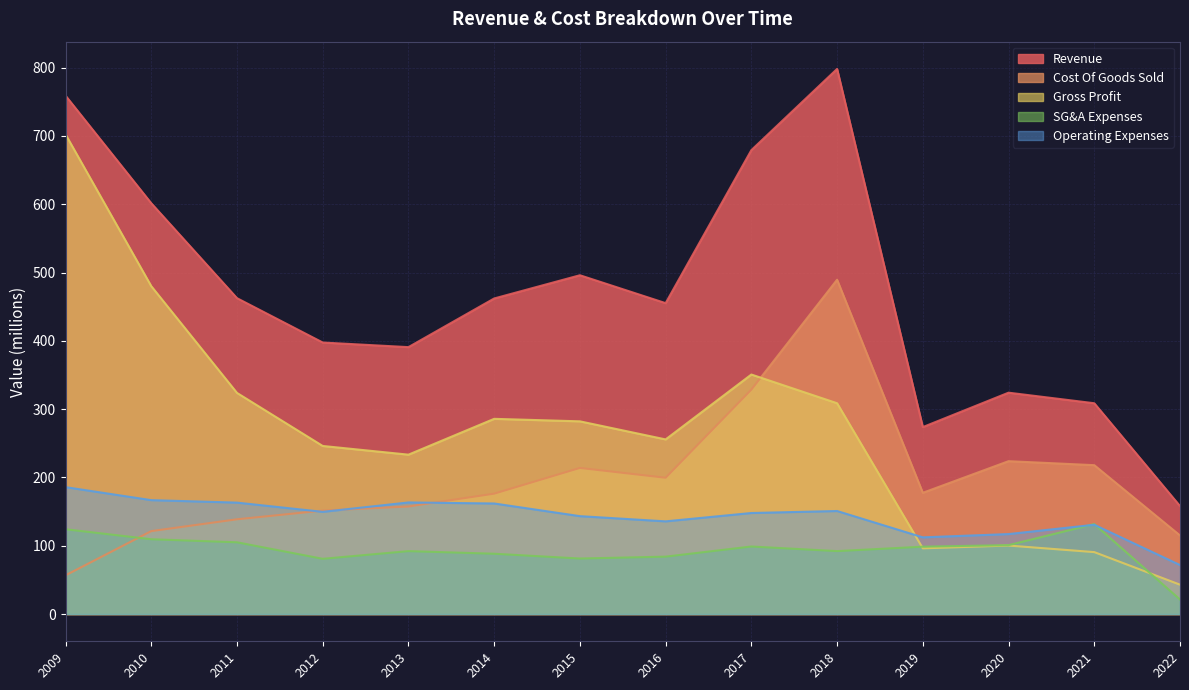

True or false: Gross Profit has a value of 323.8 at 2011.

True